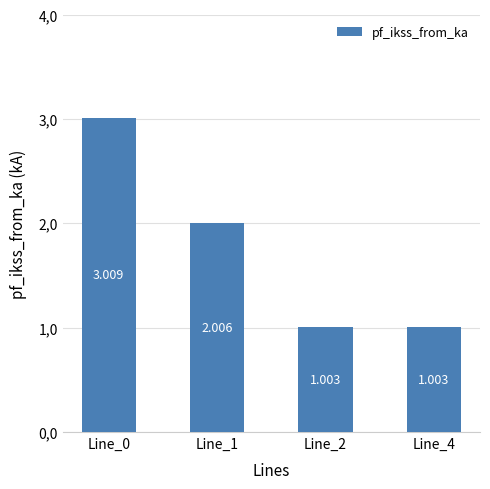

Which category has the lowest value across all series?

Line_2